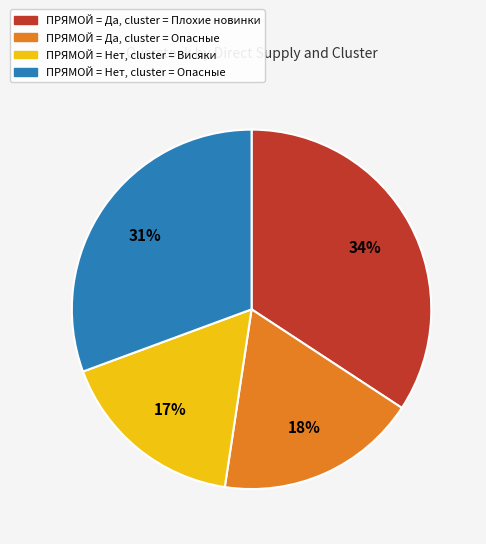

The ПРЯМОЙ = Да, cluster = Опасные slice represents 27% of the pie. True or false?

False